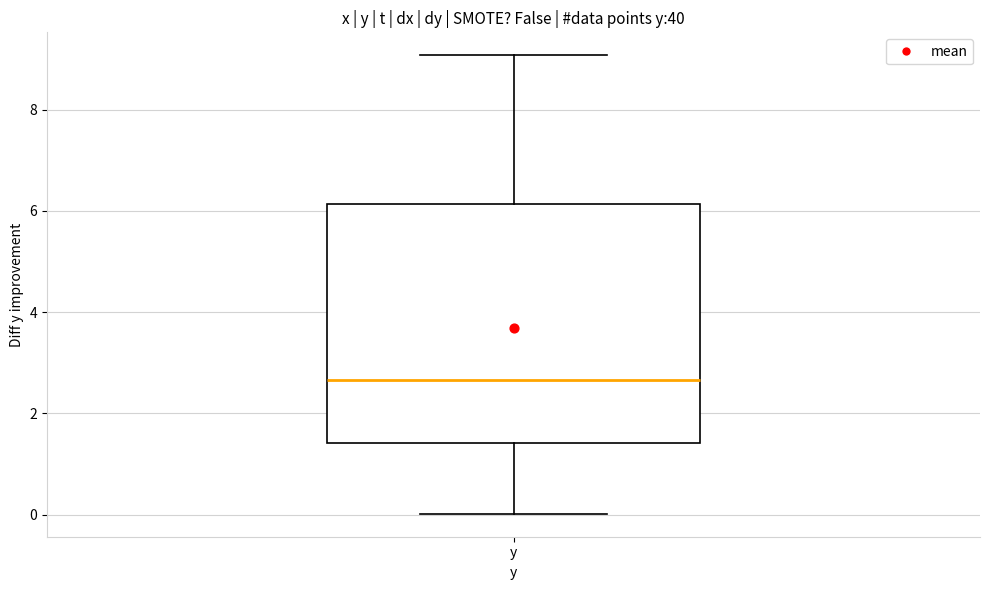

Read this box plot against the y-axis: the position of the median line, the range covered by the box, and the ends of both whiskers. The values are not printed on the chart, so give them approximately, as read against the axis.

median 2.6, box 1.4 to 6.2, whiskers 0.0 to 9.0